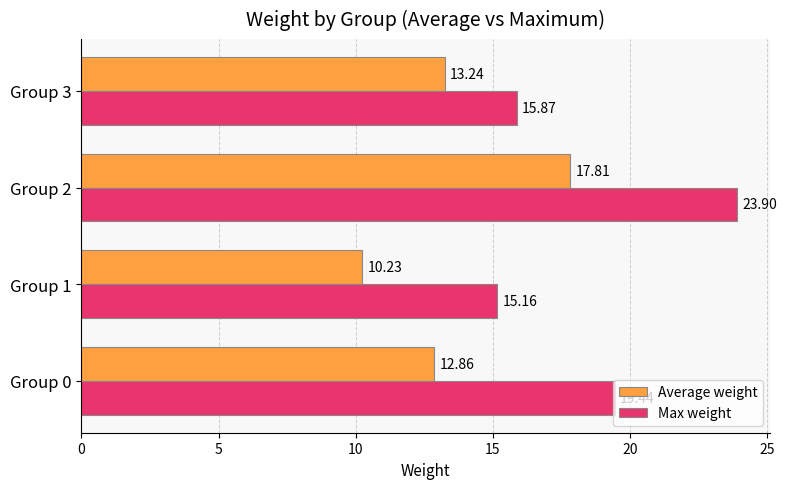

What is the difference between the highest and lowest values at Group 3?

2.6